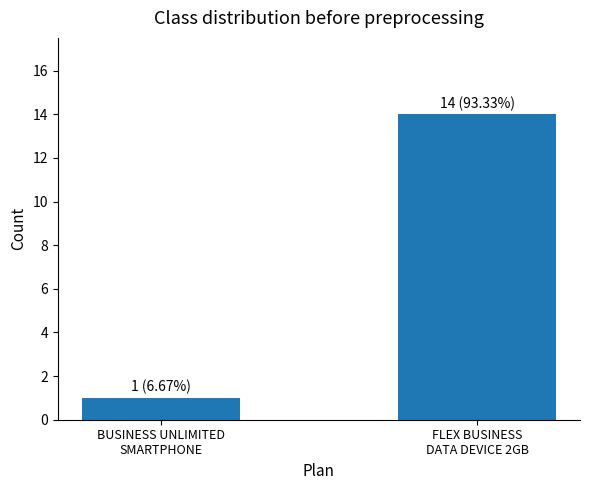

What is the greatest value displayed?

14